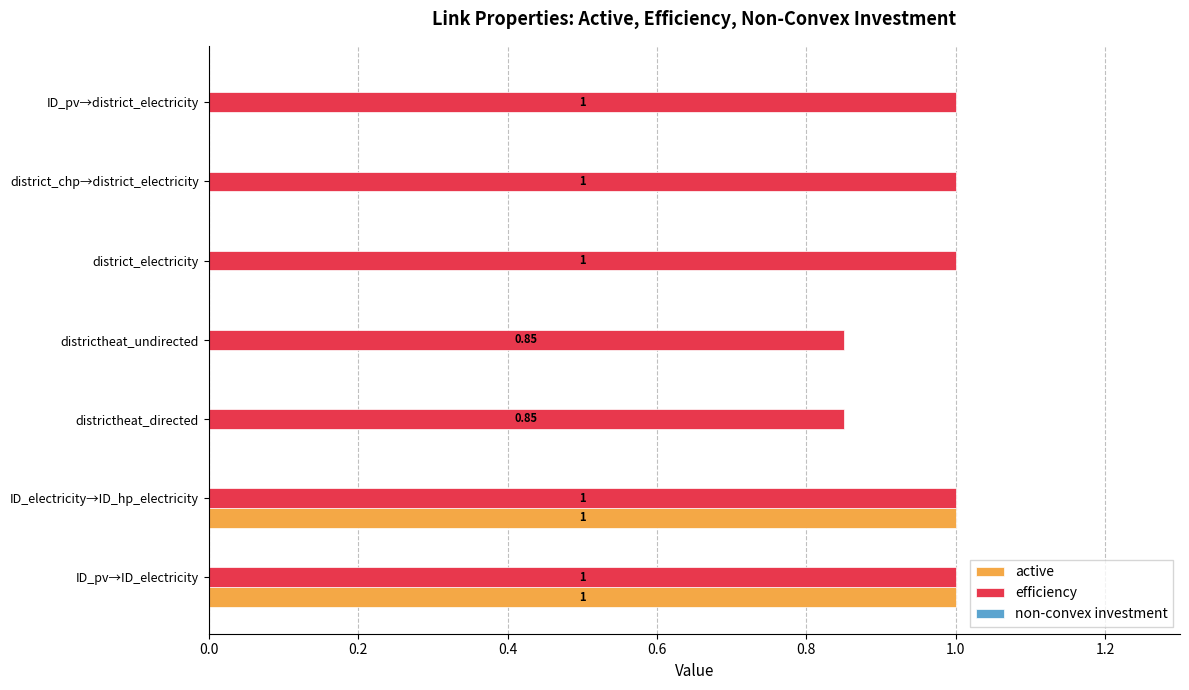

What is the total value across all series at ID_pv→district_electricity?

1.0